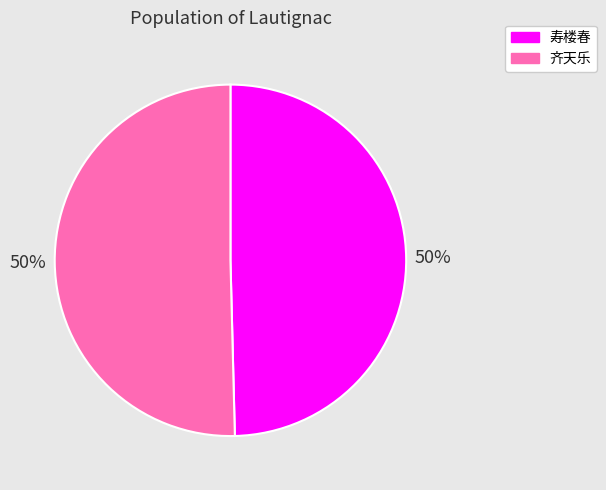

To the nearest percent, what is the average slice percentage?

50%